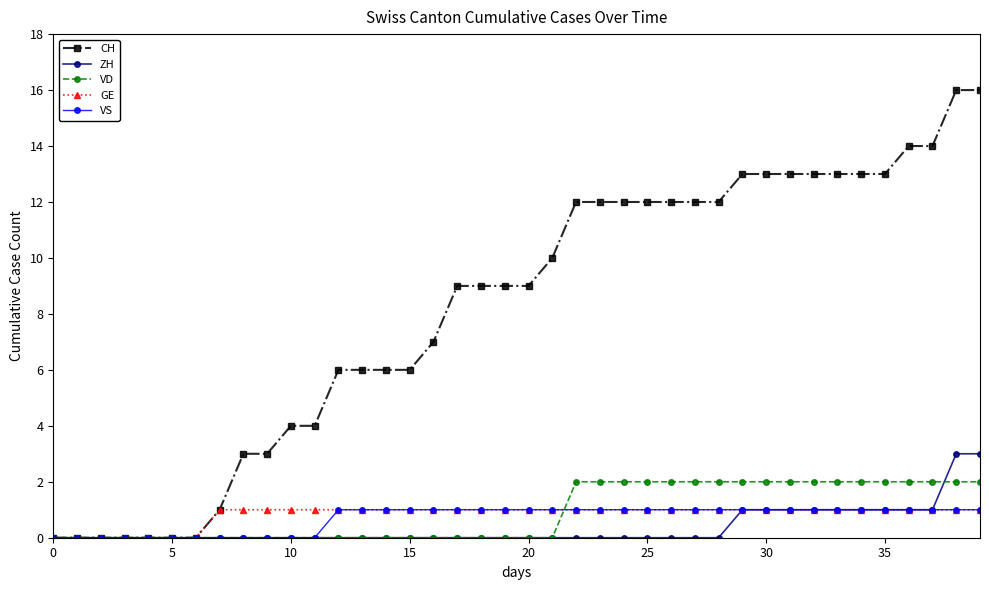

Which series has the widest spread of values?

CH